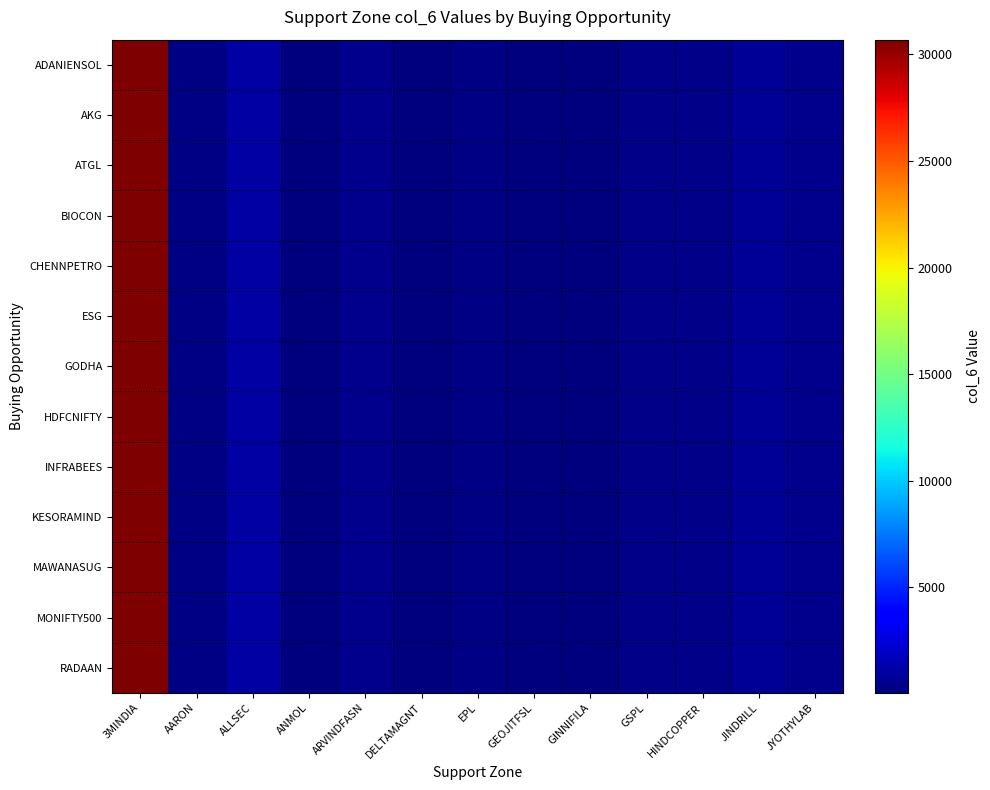

Reading right to left, list all the values displayed in this chart.

ADANIENSOL: JYOTHYLAB=417.0	JINDRILL=710.5	HINDCOPPER=371.6	GSPL=295.6	GINNIFILA=33.5	GEOJITFSL=103.1	EPL=191.6	DELTAMAGNT=99.8	ARVINDFASN=467.0	ANMOL=37.1	ALLSEC=1001.4	AARON=270.8	3MINDIA=30692.0
AKG: JYOTHYLAB=417.0	JINDRILL=710.5	HINDCOPPER=371.6	GSPL=295.6	GINNIFILA=33.5	GEOJITFSL=103.1	EPL=191.6	DELTAMAGNT=99.8	ARVINDFASN=467.0	ANMOL=37.1	ALLSEC=1001.4	AARON=270.8	3MINDIA=30692.0
ATGL: JYOTHYLAB=417.0	JINDRILL=710.5	HINDCOPPER=371.6	GSPL=295.6	GINNIFILA=33.5	GEOJITFSL=103.1	EPL=191.6	DELTAMAGNT=99.8	ARVINDFASN=467.0	ANMOL=37.1	ALLSEC=1001.4	AARON=270.8	3MINDIA=30692.0
BIOCON: JYOTHYLAB=417.0	JINDRILL=710.5	HINDCOPPER=371.6	GSPL=295.6	GINNIFILA=33.5	GEOJITFSL=103.1	EPL=191.6	DELTAMAGNT=99.8	ARVINDFASN=467.0	ANMOL=37.1	ALLSEC=1001.4	AARON=270.8	3MINDIA=30692.0
CHENNPETRO: JYOTHYLAB=417.0	JINDRILL=710.5	HINDCOPPER=371.6	GSPL=295.6	GINNIFILA=33.5	GEOJITFSL=103.1	EPL=191.6	DELTAMAGNT=99.8	ARVINDFASN=467.0	ANMOL=37.1	ALLSEC=1001.4	AARON=270.8	3MINDIA=30692.0
ESG: JYOTHYLAB=417.0	JINDRILL=710.5	HINDCOPPER=371.6	GSPL=295.6	GINNIFILA=33.5	GEOJITFSL=103.1	EPL=191.6	DELTAMAGNT=99.8	ARVINDFASN=467.0	ANMOL=37.1	ALLSEC=1001.4	AARON=270.8	3MINDIA=30692.0
GODHA: JYOTHYLAB=417.0	JINDRILL=710.5	HINDCOPPER=371.6	GSPL=295.6	GINNIFILA=33.5	GEOJITFSL=103.1	EPL=191.6	DELTAMAGNT=99.8	ARVINDFASN=467.0	ANMOL=37.1	ALLSEC=1001.4	AARON=270.8	3MINDIA=30692.0
HDFCNIFTY: JYOTHYLAB=417.0	JINDRILL=710.5	HINDCOPPER=371.6	GSPL=295.6	GINNIFILA=33.5	GEOJITFSL=103.1	EPL=191.6	DELTAMAGNT=99.8	ARVINDFASN=467.0	ANMOL=37.1	ALLSEC=1001.4	AARON=270.8	3MINDIA=30692.0
INFRABEES: JYOTHYLAB=417.0	JINDRILL=710.5	HINDCOPPER=371.6	GSPL=295.6	GINNIFILA=33.5	GEOJITFSL=103.1	EPL=191.6	DELTAMAGNT=99.8	ARVINDFASN=467.0	ANMOL=37.1	ALLSEC=1001.4	AARON=270.8	3MINDIA=30692.0
KESORAMIND: JYOTHYLAB=417.0	JINDRILL=710.5	HINDCOPPER=371.6	GSPL=295.6	GINNIFILA=33.5	GEOJITFSL=103.1	EPL=191.6	DELTAMAGNT=99.8	ARVINDFASN=467.0	ANMOL=37.1	ALLSEC=1001.4	AARON=270.8	3MINDIA=30692.0
MAWANASUG: JYOTHYLAB=417.0	JINDRILL=710.5	HINDCOPPER=371.6	GSPL=295.6	GINNIFILA=33.5	GEOJITFSL=103.1	EPL=191.6	DELTAMAGNT=99.8	ARVINDFASN=467.0	ANMOL=37.1	ALLSEC=1001.4	AARON=270.8	3MINDIA=30692.0
MONIFTY500: JYOTHYLAB=417.0	JINDRILL=710.5	HINDCOPPER=371.6	GSPL=295.6	GINNIFILA=33.5	GEOJITFSL=103.1	EPL=191.6	DELTAMAGNT=99.8	ARVINDFASN=467.0	ANMOL=37.1	ALLSEC=1001.4	AARON=270.8	3MINDIA=30692.0
RADAAN: JYOTHYLAB=417.0	JINDRILL=710.5	HINDCOPPER=371.6	GSPL=295.6	GINNIFILA=33.5	GEOJITFSL=103.1	EPL=191.6	DELTAMAGNT=99.8	ARVINDFASN=467.0	ANMOL=37.1	ALLSEC=1001.4	AARON=270.8	3MINDIA=30692.0